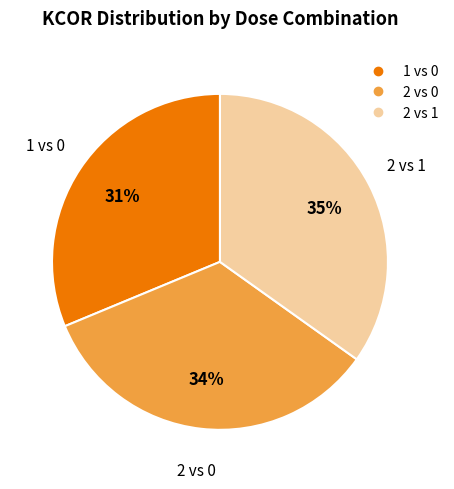

To the nearest percent, what portion does 1 vs 0 represent?

31%